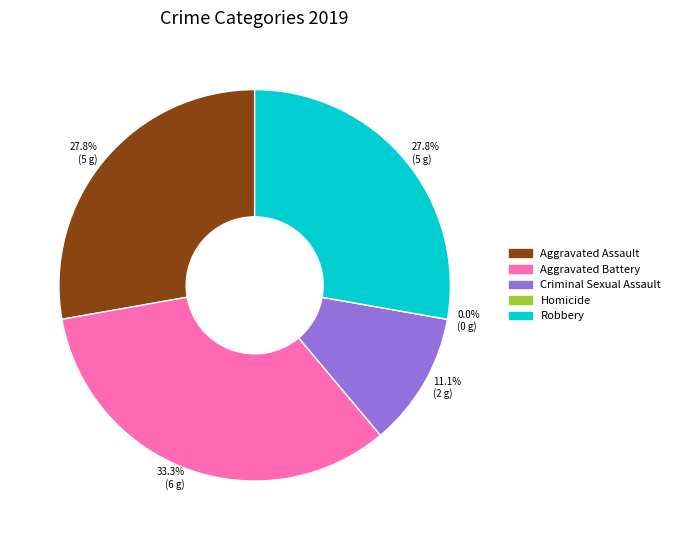

Rank the categories by value from lowest to highest.

Homicide, Criminal Sexual Assault, Aggravated Assault, Robbery, Aggravated Battery